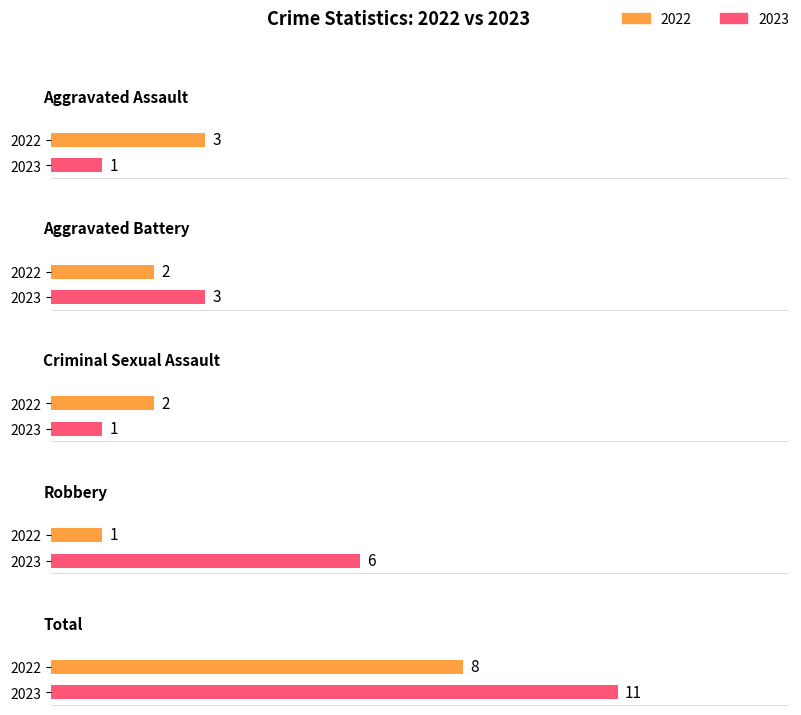

What is the maximum value shown in the chart?

11